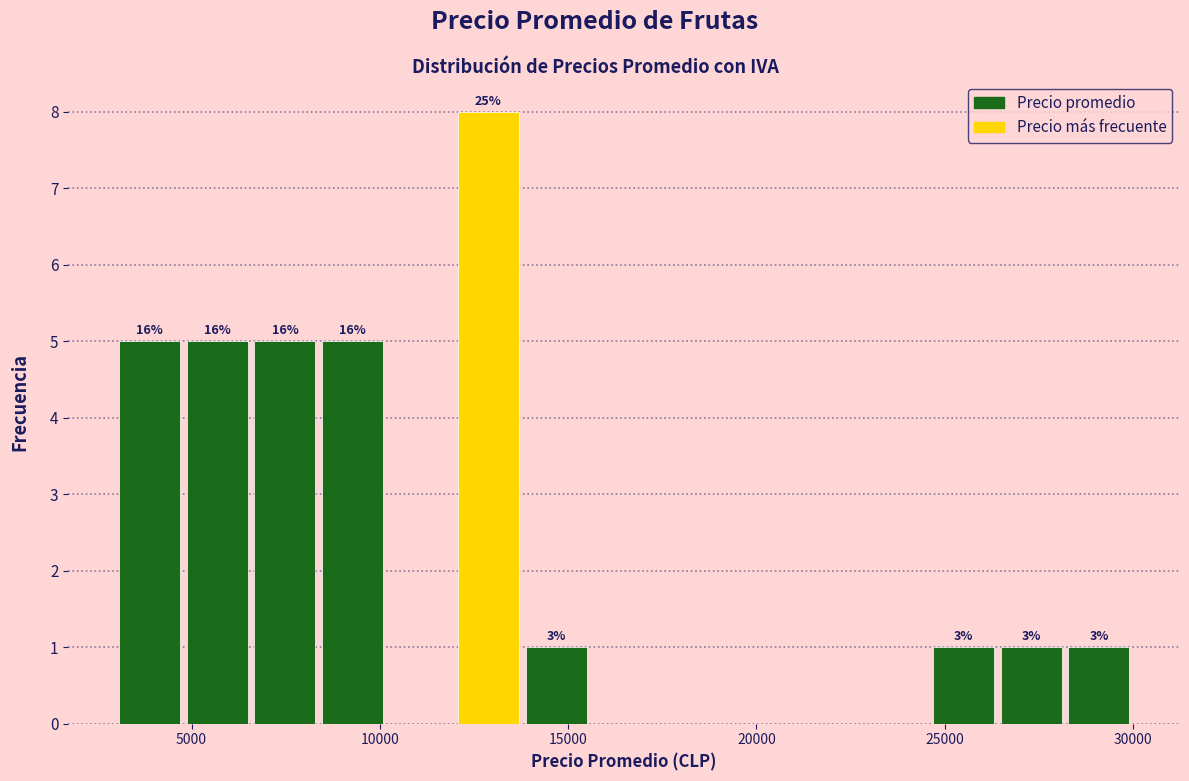

Around what value on the x-axis is the tallest bar? Give the approximate position of its centre, as read against the axis.

13000